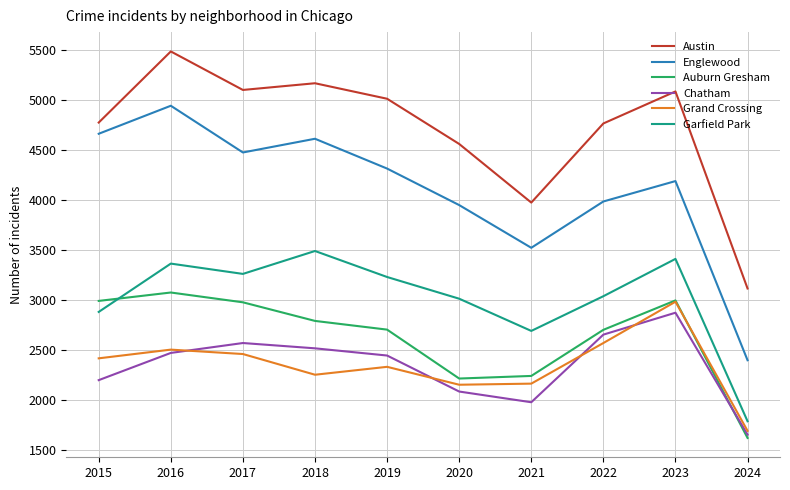

Is it true that Englewood equals 4471 at 2017?

True